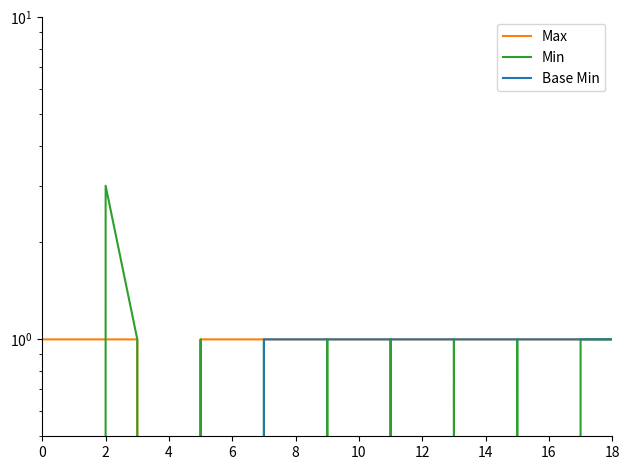

How many distinct data groups are displayed?

3